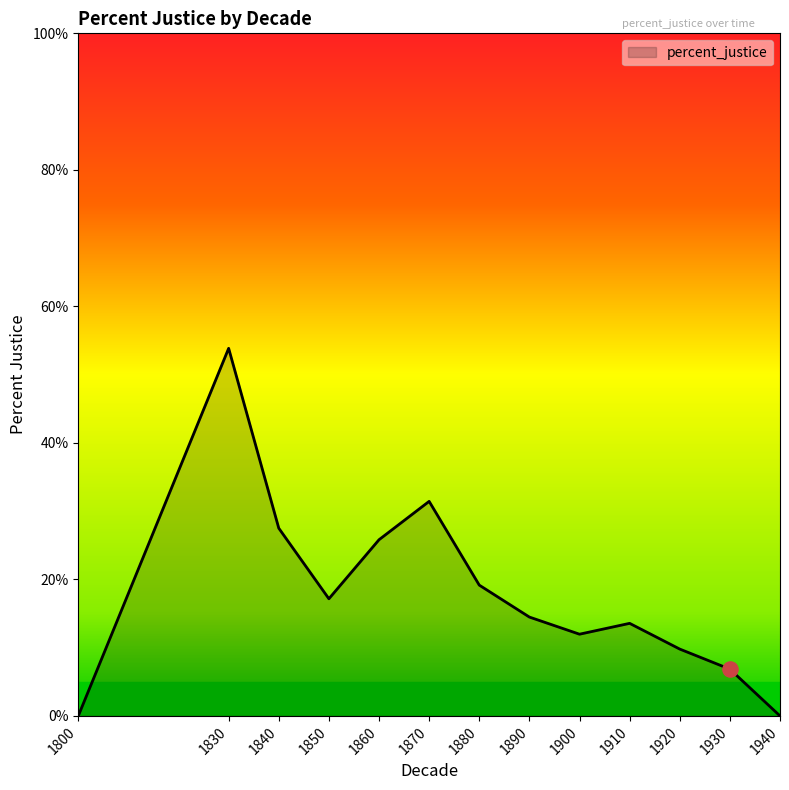

What is the change in value from 1840 to 1920?

-17.7